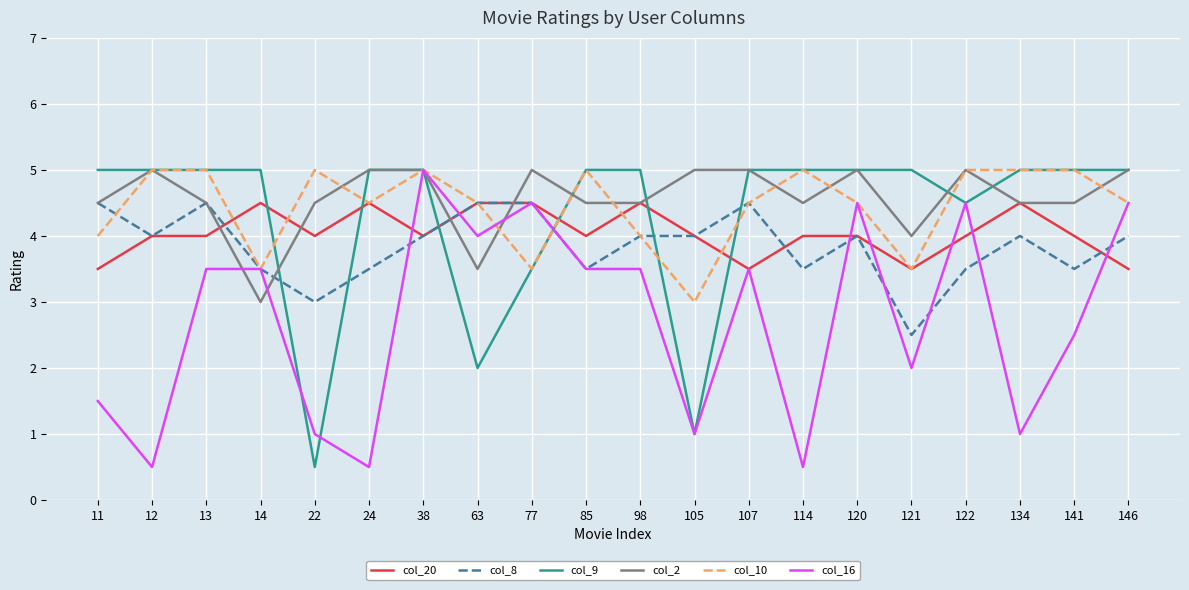

What is the difference between the col_9 values at 63 and 77?

1.5